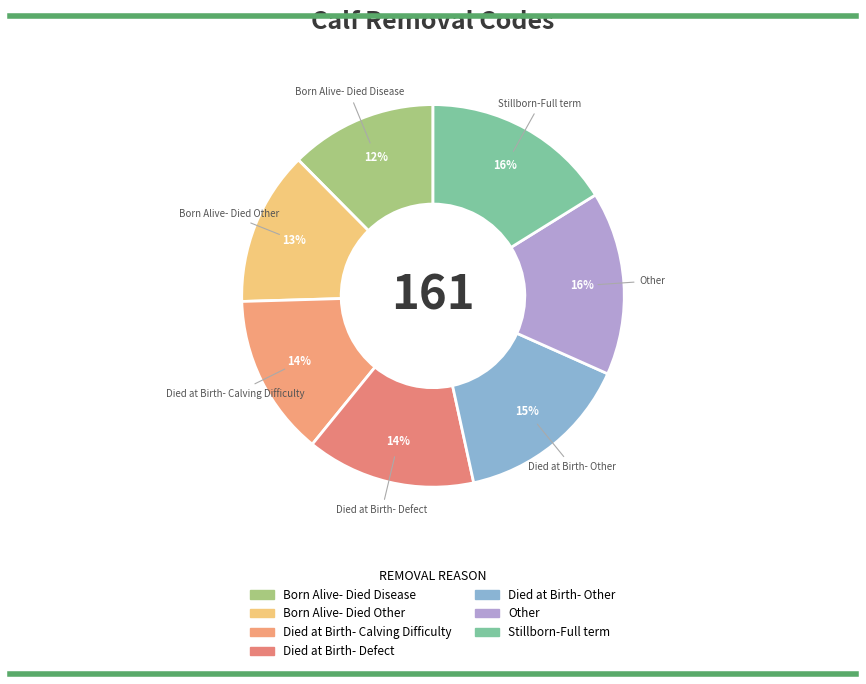

Combined, do Stillborn-Full term and Born Alive- Died Disease account for over 50%?

No